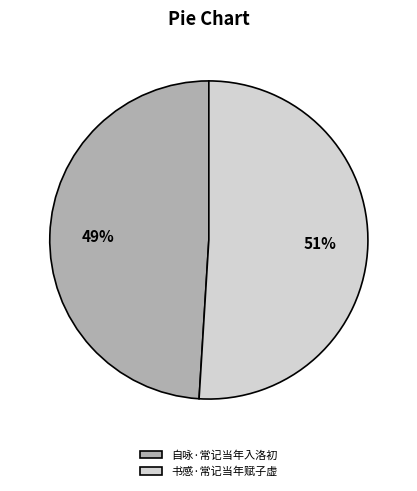

How many segments does this pie chart have?

2